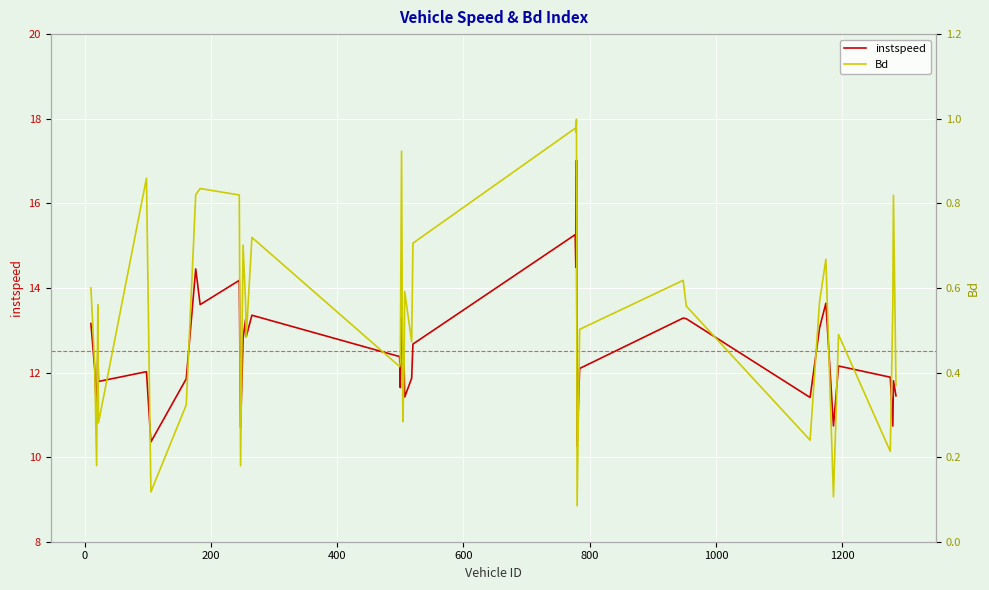

What is the maximum value for instspeed?

17.0